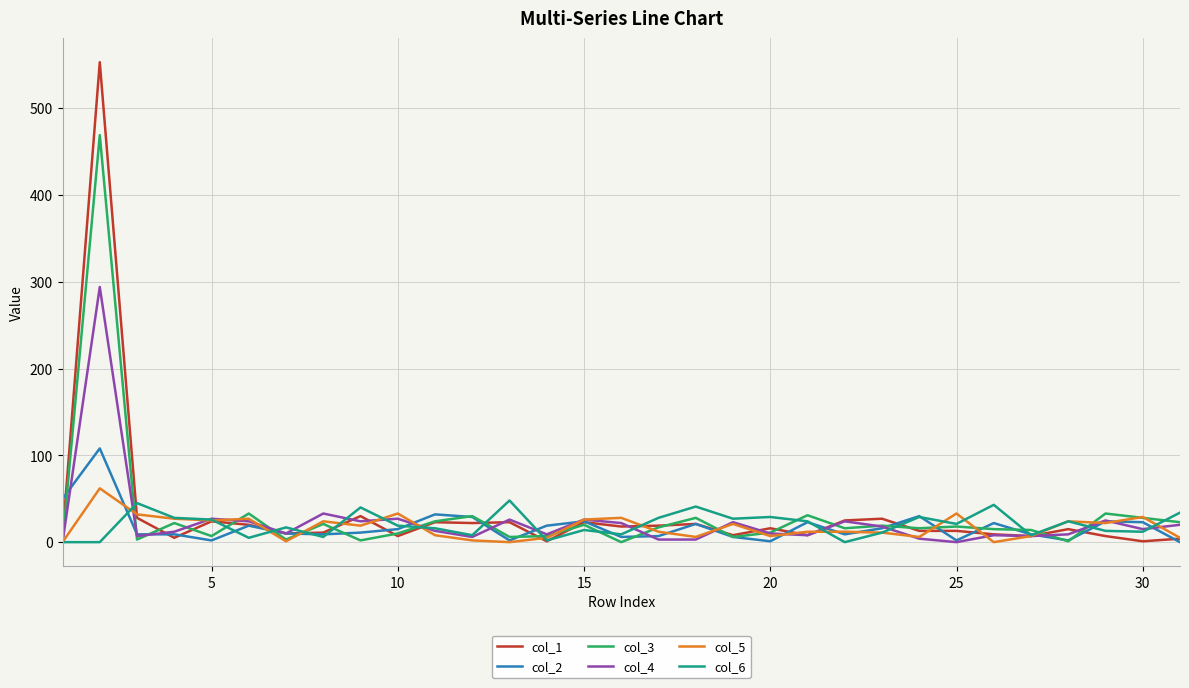

What is the maximum value shown in the chart?

553